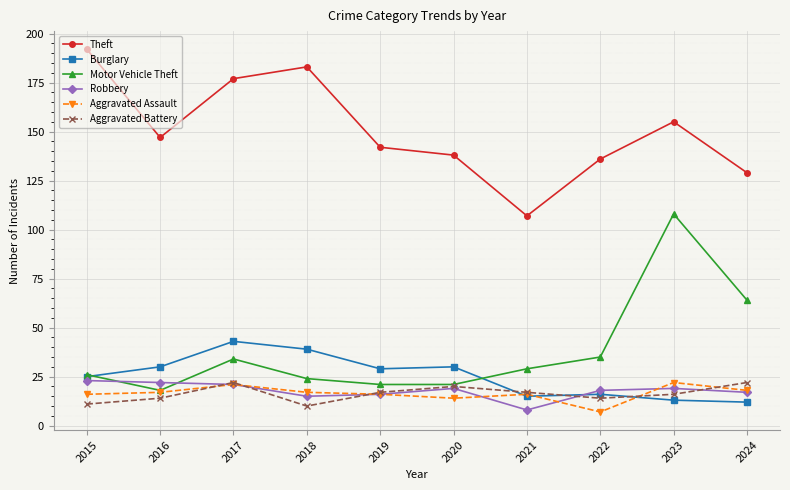

What is the difference between the highest and lowest values at 2015?

181